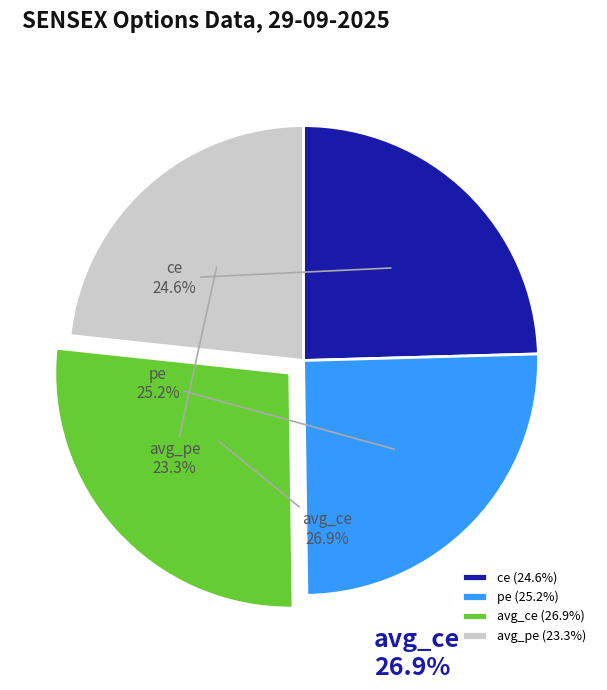

Approximately how many times larger is the value at avg_pe compared to avg_ce?

0.9